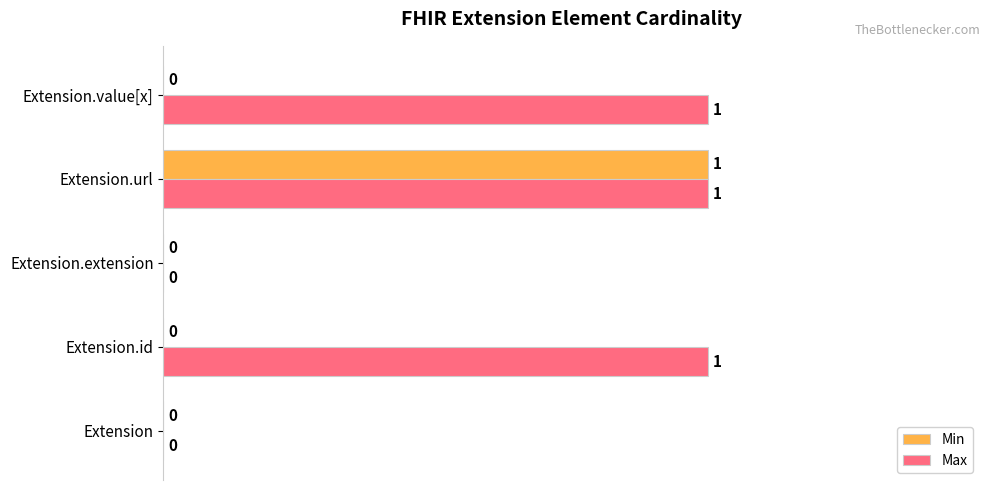

What is the average value of the Max series?

1